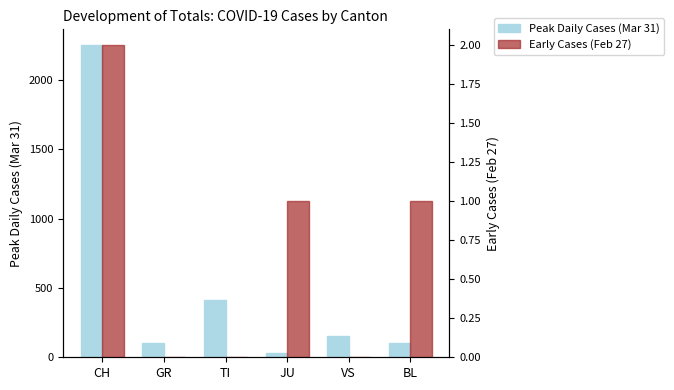

List the series in order of their overall mean, lowest first.

Early Cases (Feb 27), Peak Daily Cases (Mar 31)